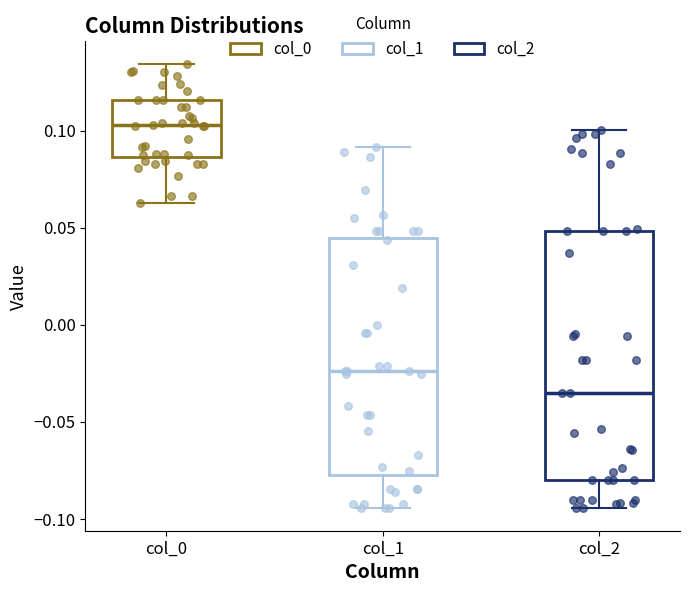

Which box is the tallest, from its lower edge to its upper edge?

col_2